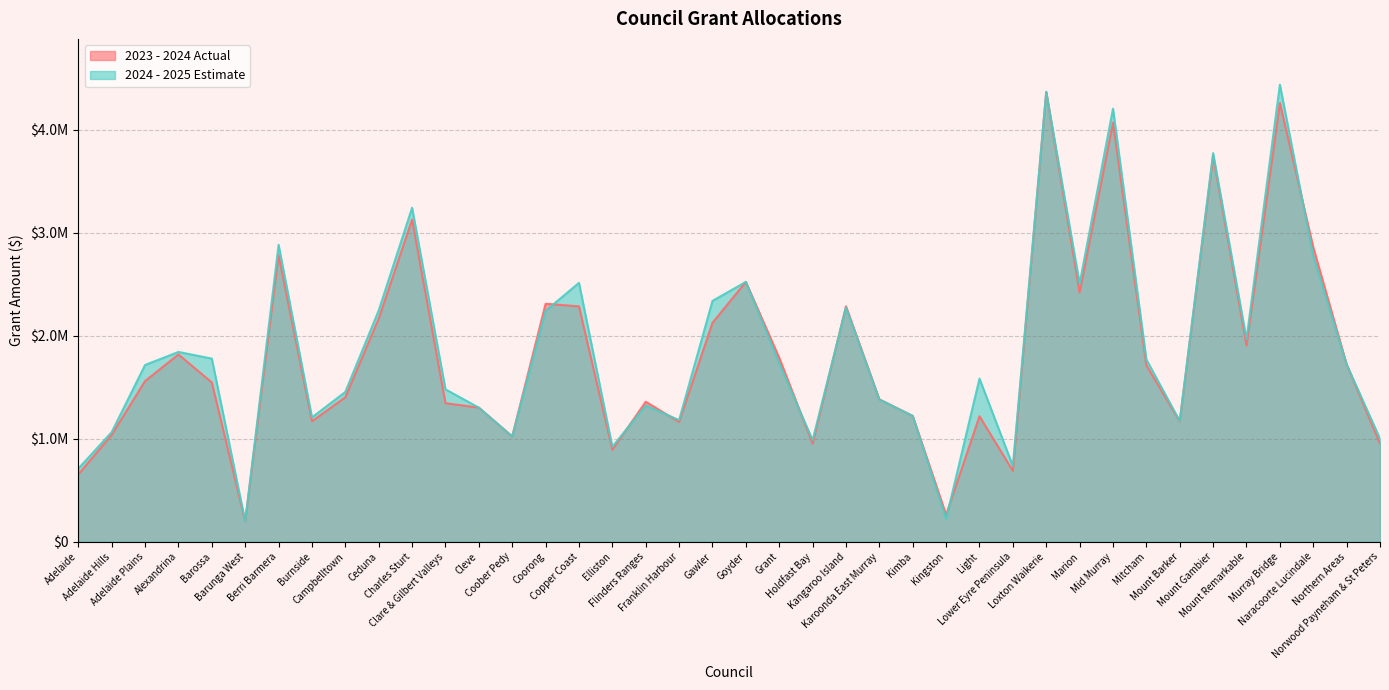

At which category does 2023 - 2024 Actual reach its first local peak?

Alexandrina